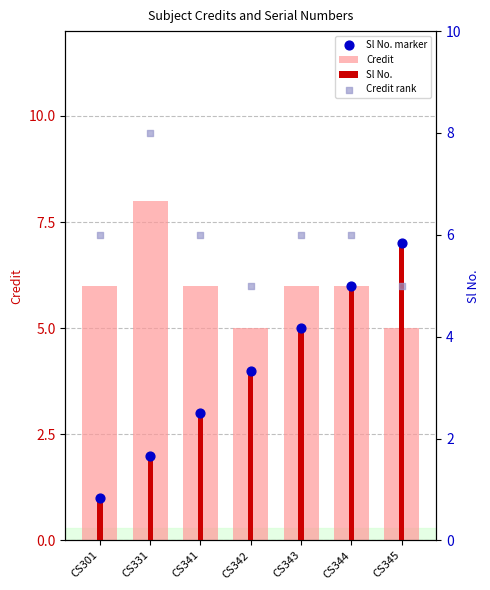

What is the total value across all series at CS344?

24